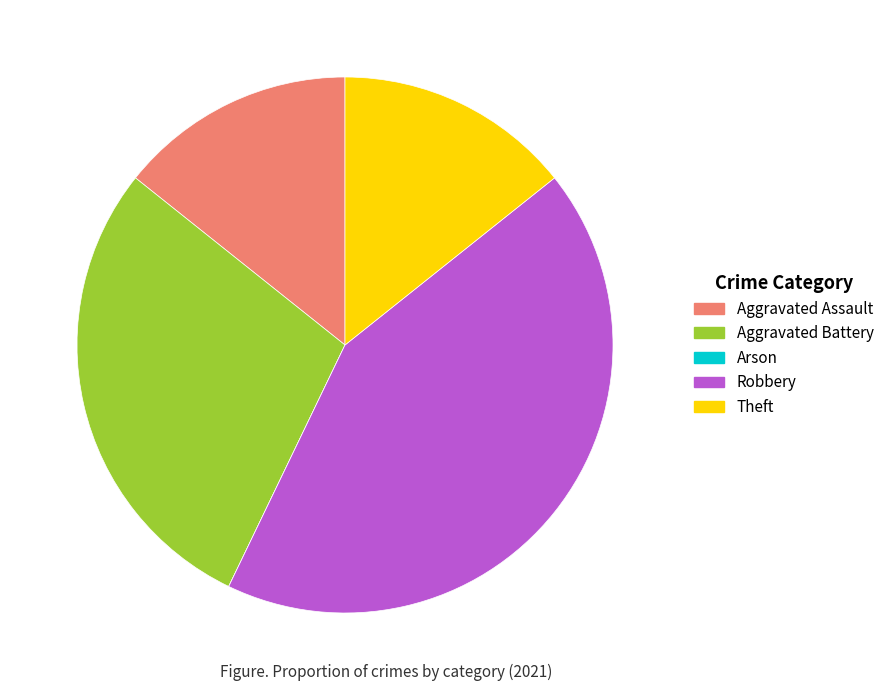

Which slice is the largest?

Robbery